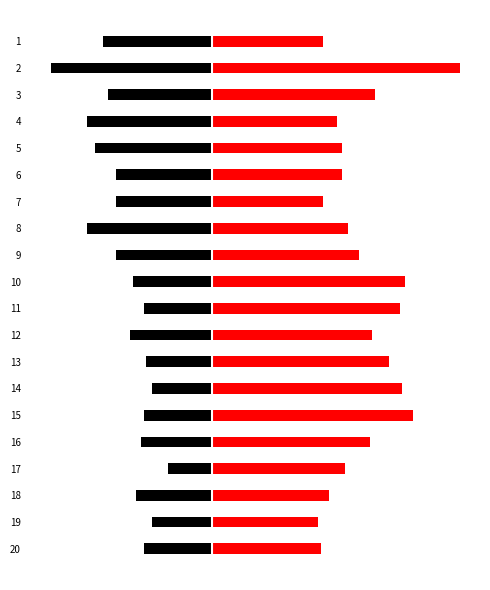

What is the difference between the highest and lowest values at 11?

94